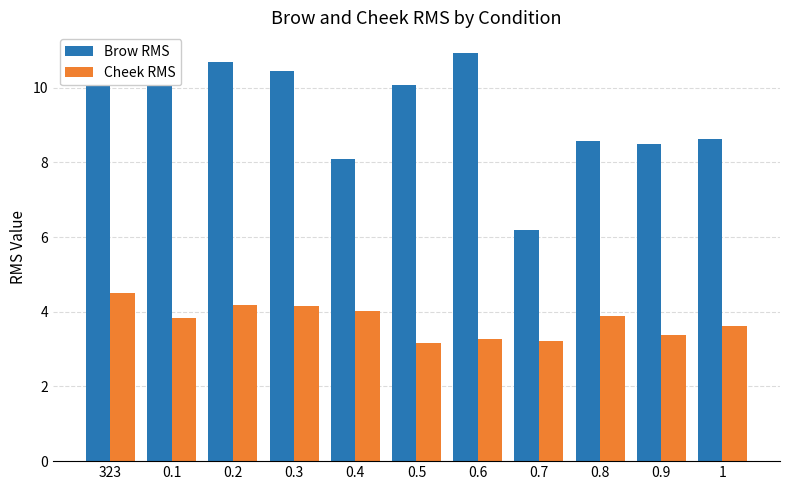

What value does the Brow RMS series have at 0.7?

6.2